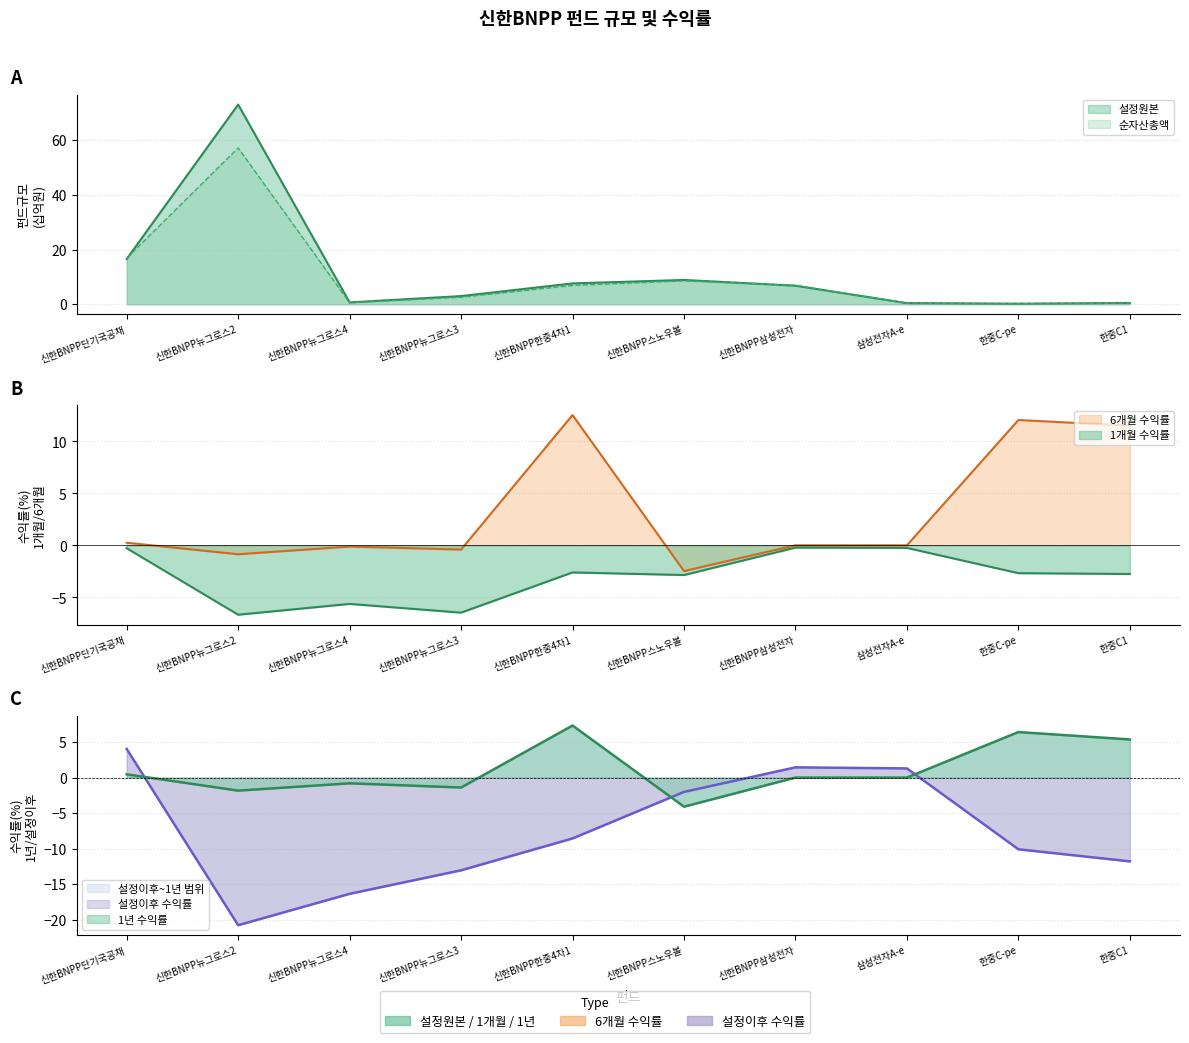

Which series has the largest range (max minus min)?

설정원본